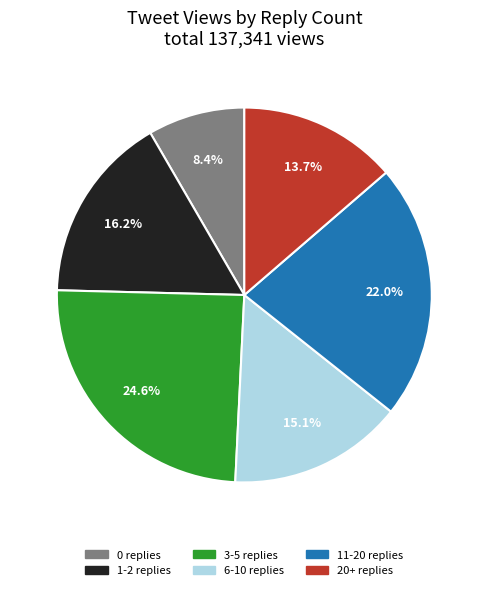

Does any single category account for the majority?

No